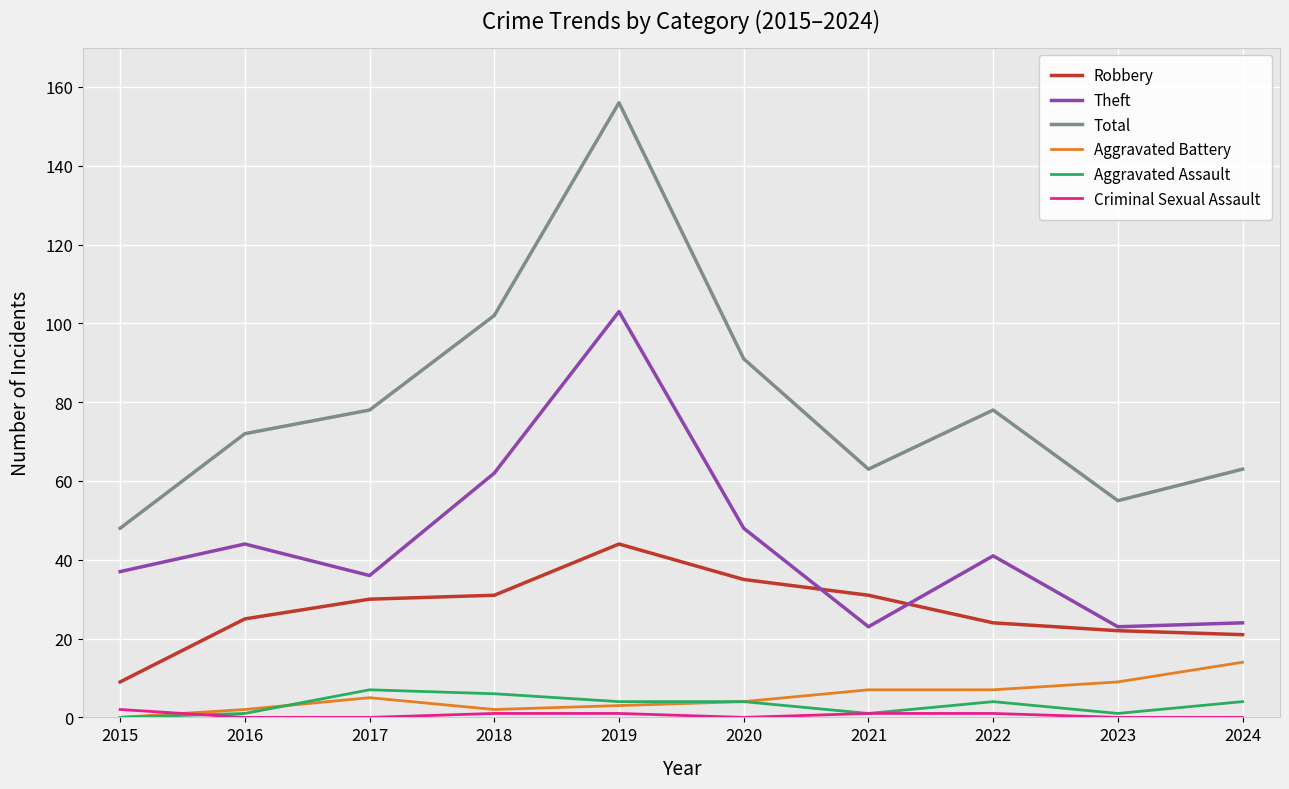

The Theft series shows 14 at 2024. True or false?

False